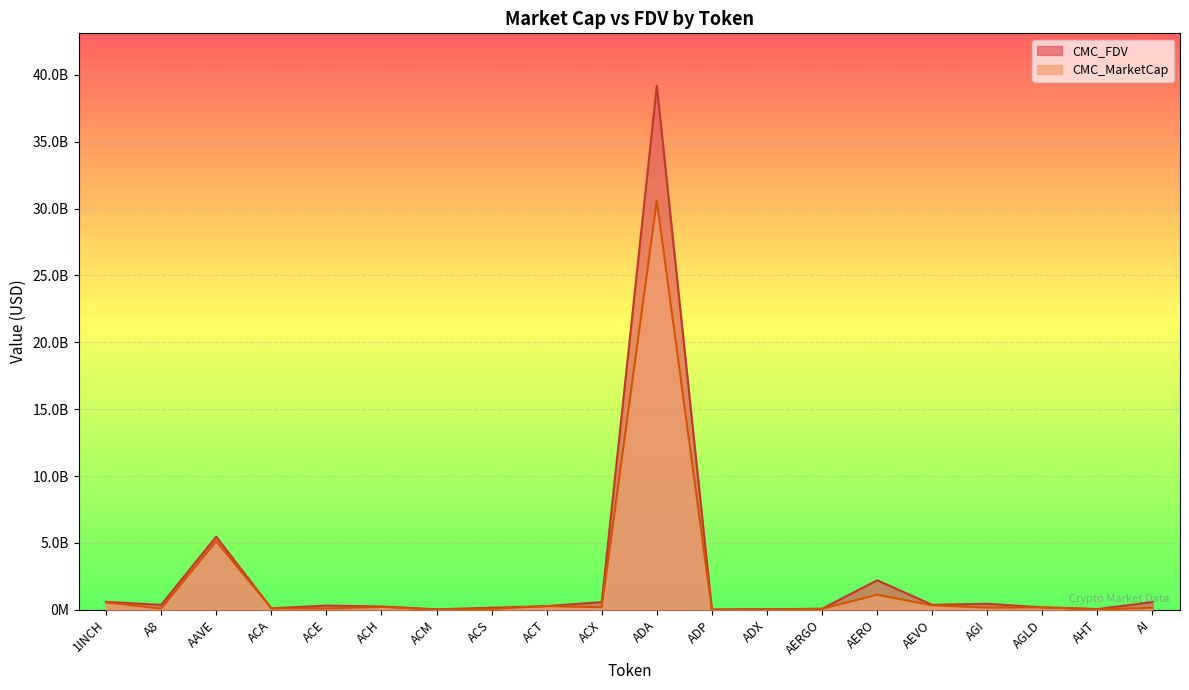

What is the label of the 10th point from the left?

ACX